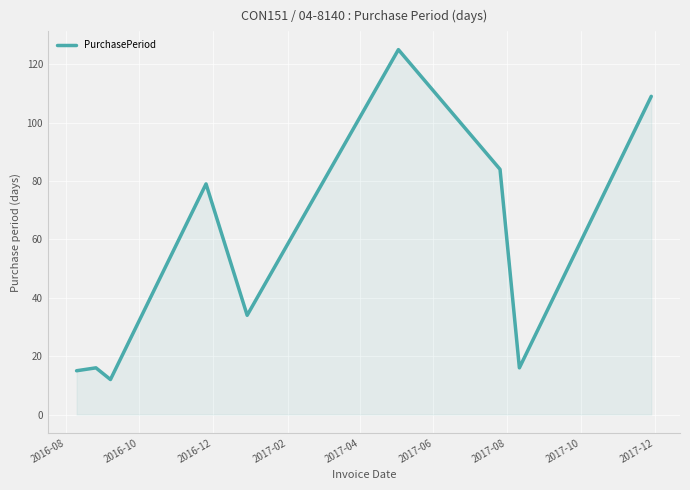

Reading left to right, list all the values displayed in this chart.

15	16	12	79	34	125	84	16	109